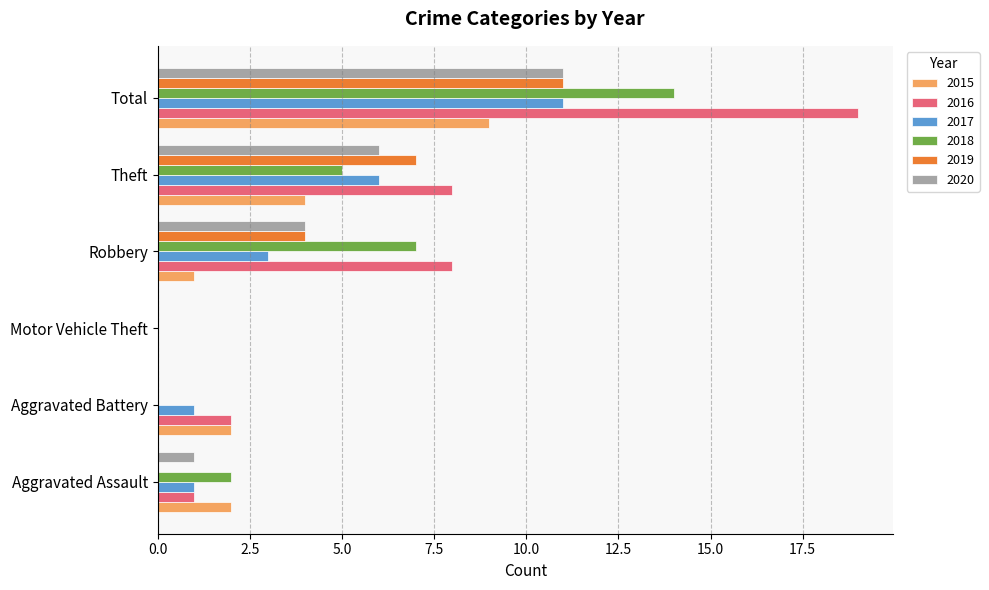

The 2018 series shows 7 at Robbery. True or false?

True